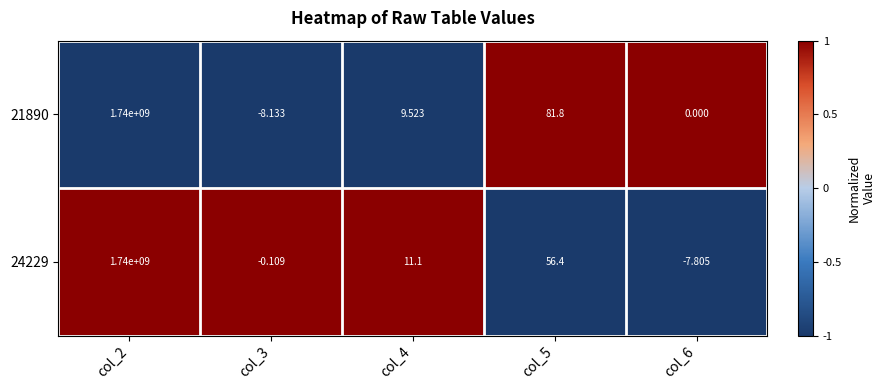

At col_3, list the series in order from largest to smallest.

24229, 21890